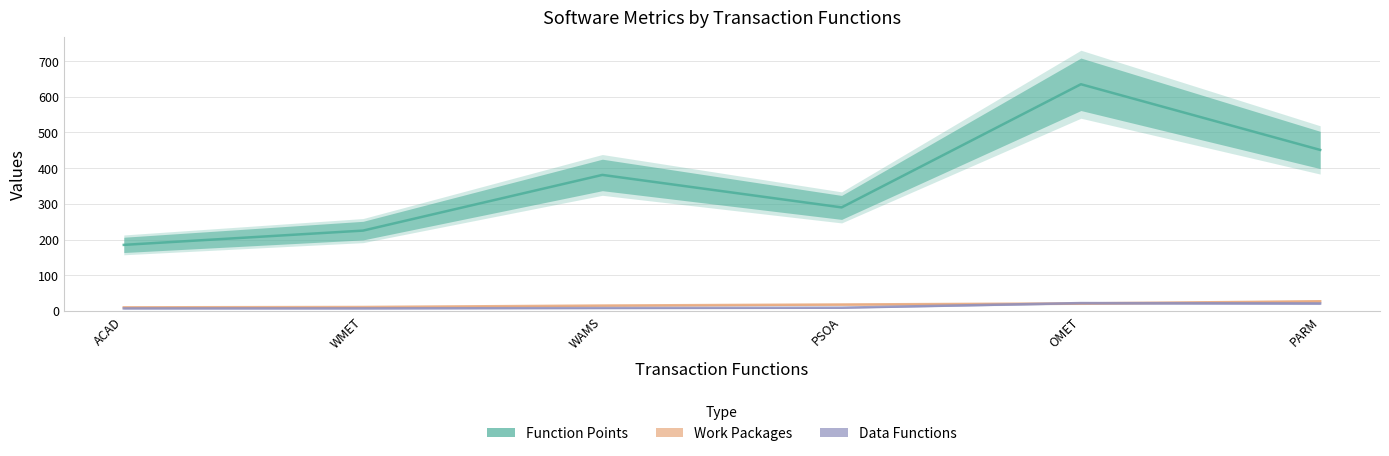

Between ACAD and PSOA, which series saw the biggest shift?

Function Points